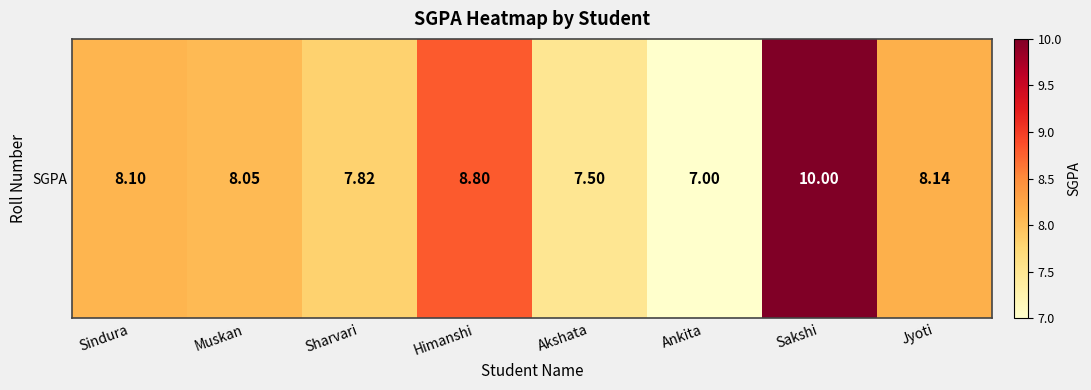

Which has a higher value, Sakshi or Akshata?

Sakshi